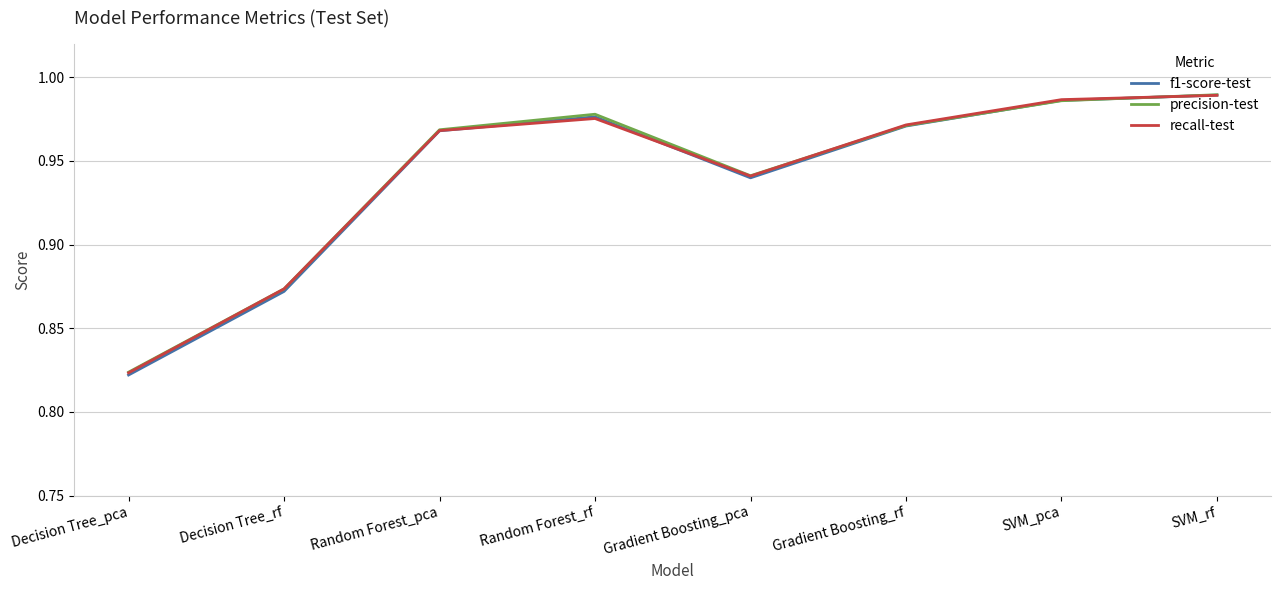

How many series are shown in this chart?

3